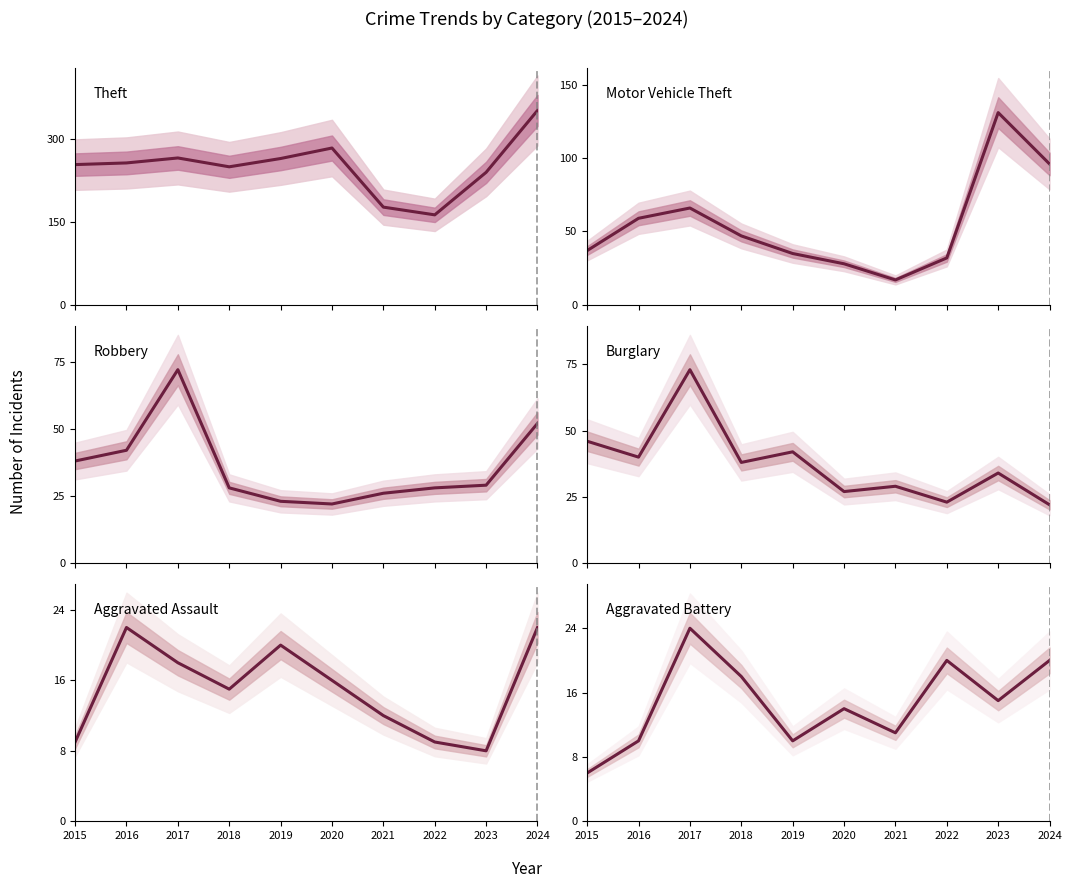

What is the difference between the highest and lowest values at 2020?

270